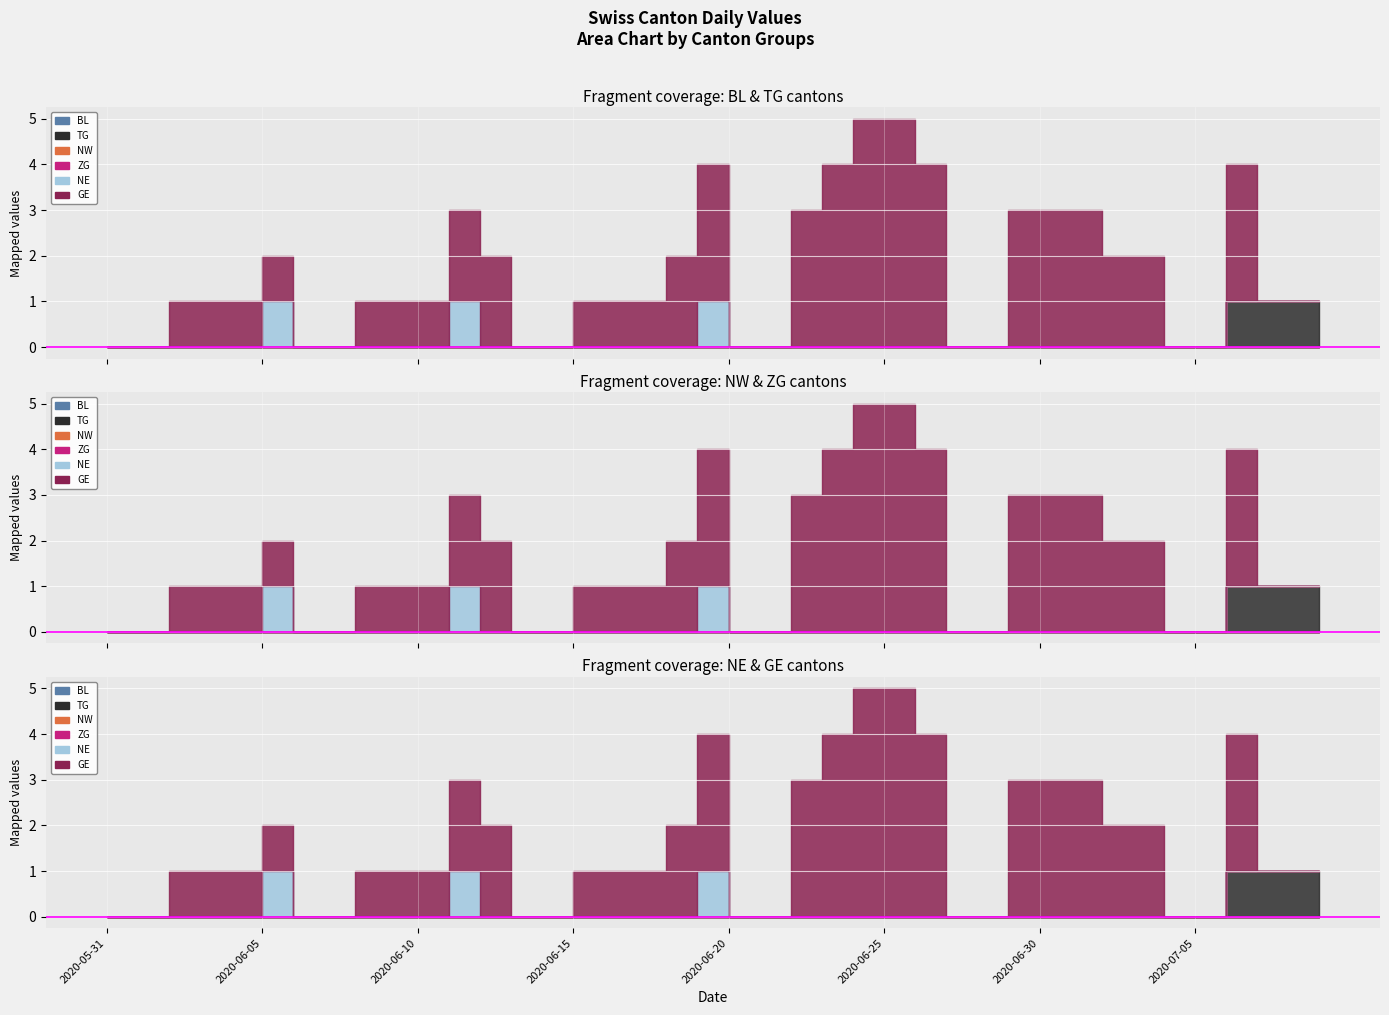

What position from the right is 2020-06-20?

20